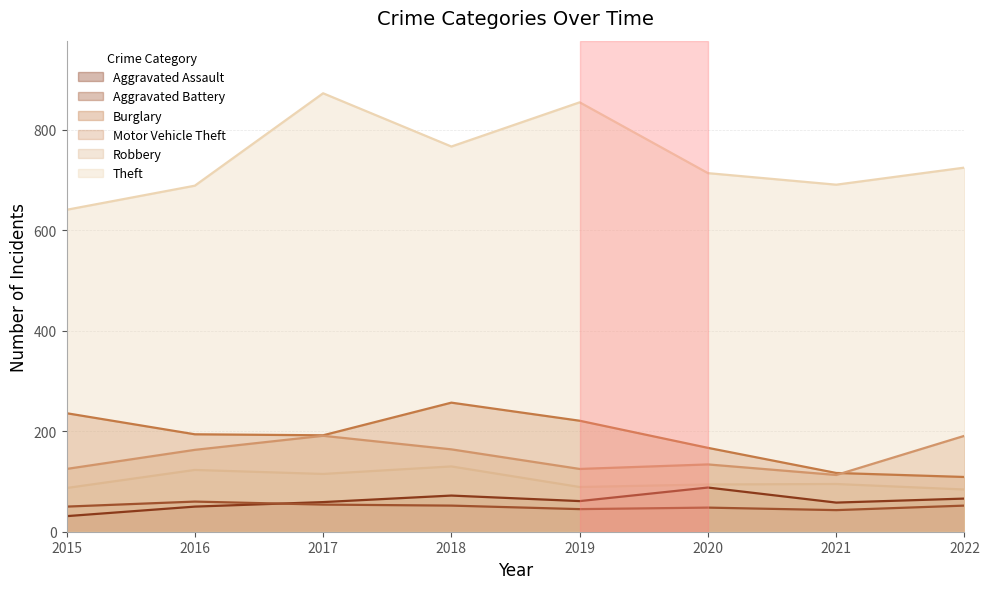

How many lines are shown in the chart?

6